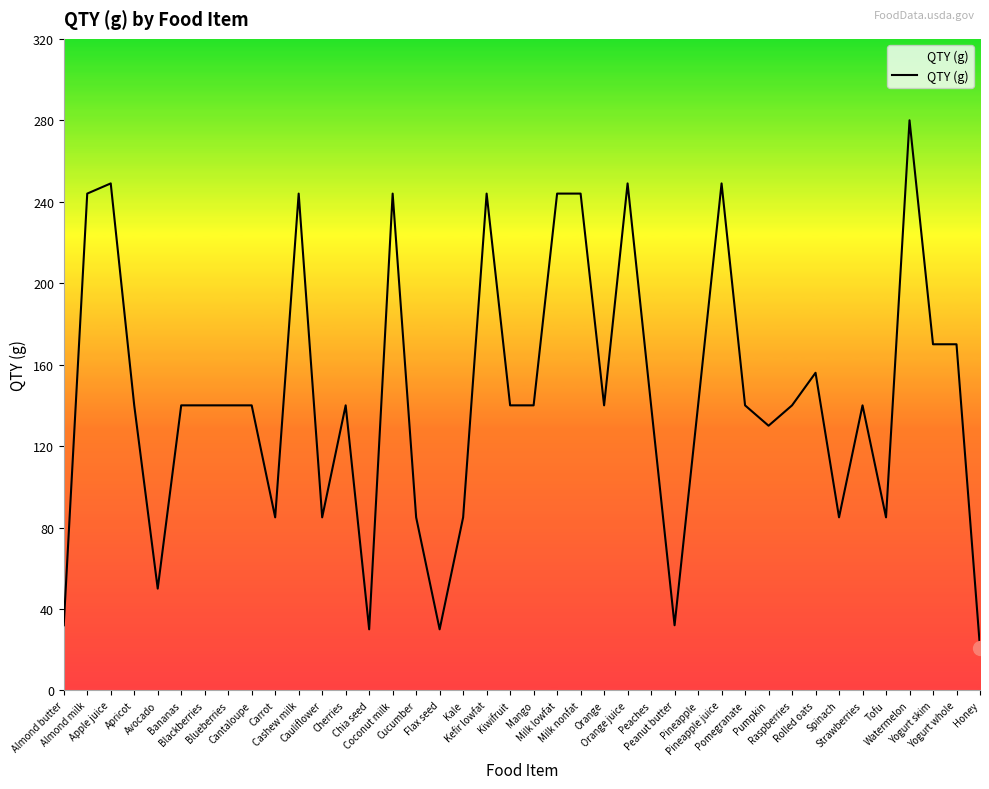

What is the smallest value displayed?

21